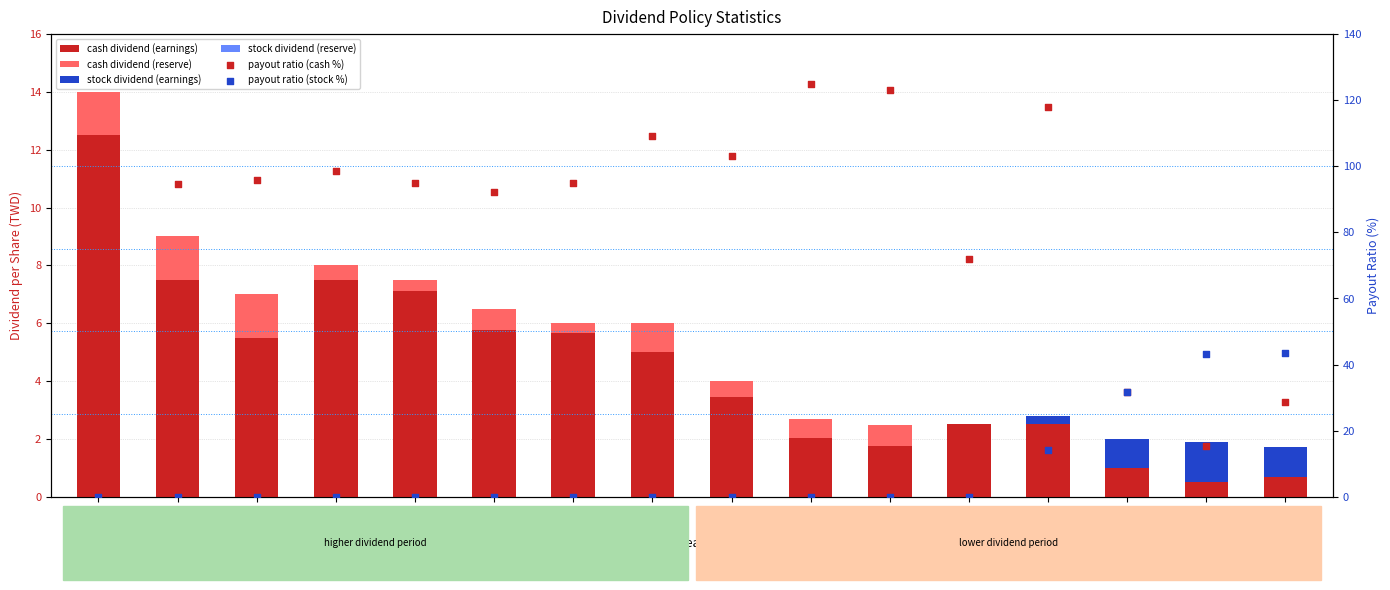

Which series has the largest total across all categories?

payout ratio (cash %)